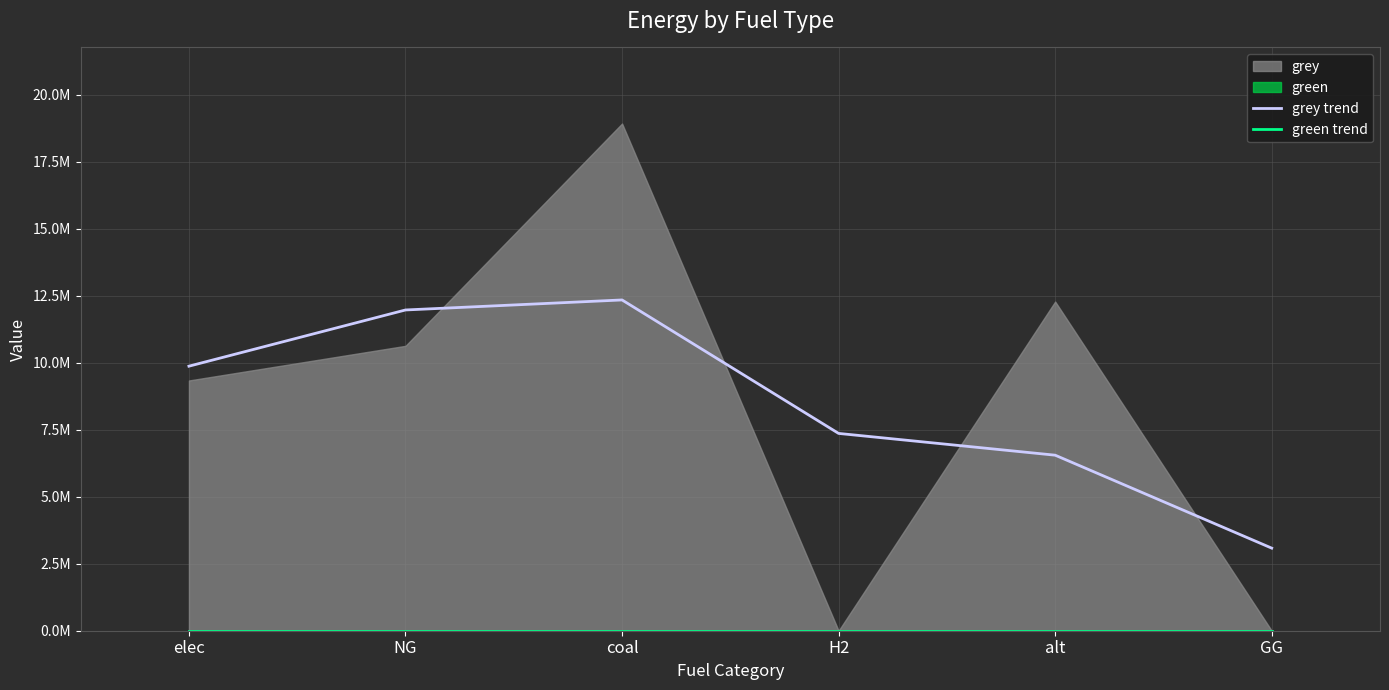

The value of grey trend at H2 is 7365503.3. True or false?

True